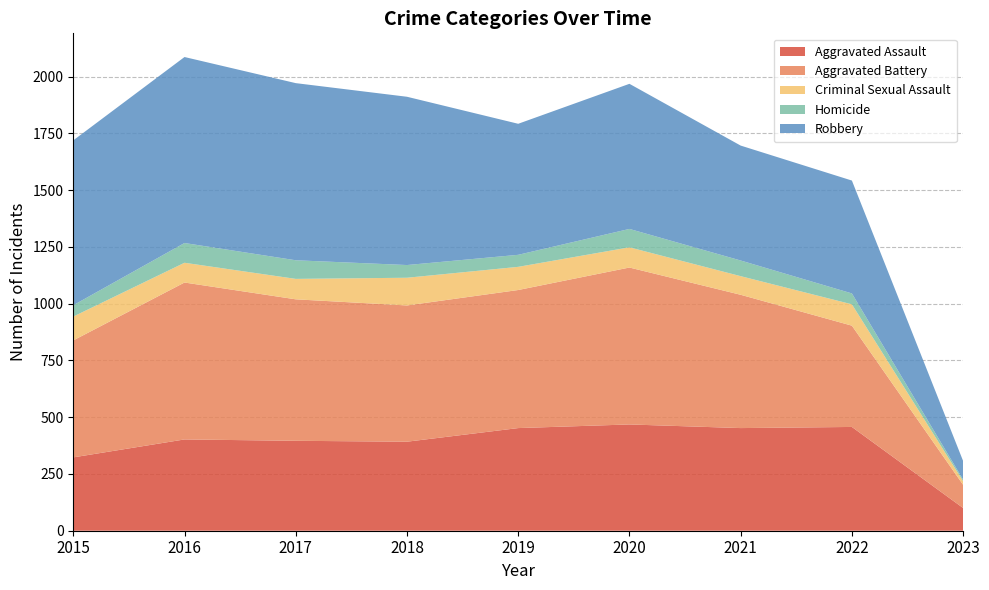

Reading left to right, list all the values displayed in this chart.

Aggravated Assault: 2015=323	2016=402	2017=396	2018=392	2019=452	2020=468	2021=452	2022=457	2023=100
Aggravated Battery: 2015=515	2016=691	2017=623	2018=600	2019=608	2020=691	2021=587	2022=446	2023=102
Criminal Sexual Assault: 2015=105	2016=87	2017=90	2018=122	2019=102	2020=89	2021=82	2022=94	2023=16
Homicide: 2015=50	2016=87	2017=82	2018=56	2019=53	2020=81	2021=69	2022=48	2023=7
Robbery: 2015=726	2016=819	2017=780	2018=741	2019=577	2020=639	2021=506	2022=497	2023=82